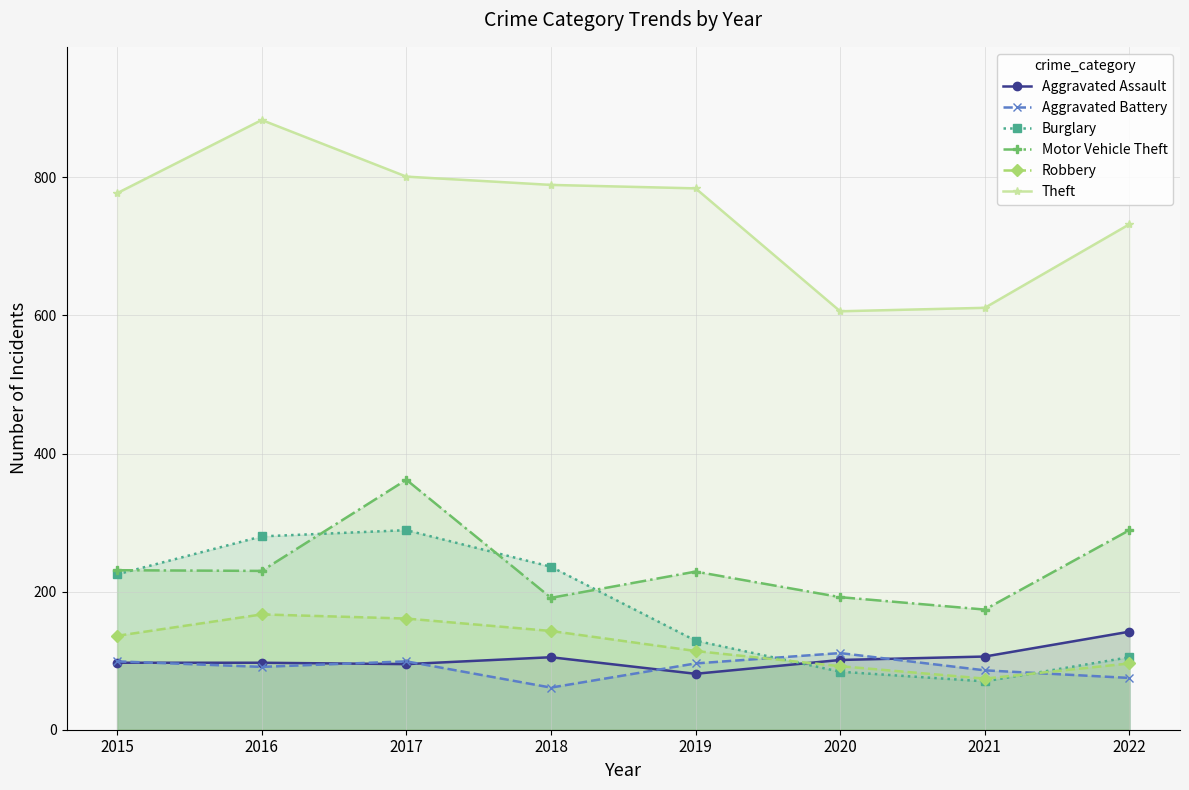

True or false: Motor Vehicle Theft and Aggravated Assault intersect in this chart.

False